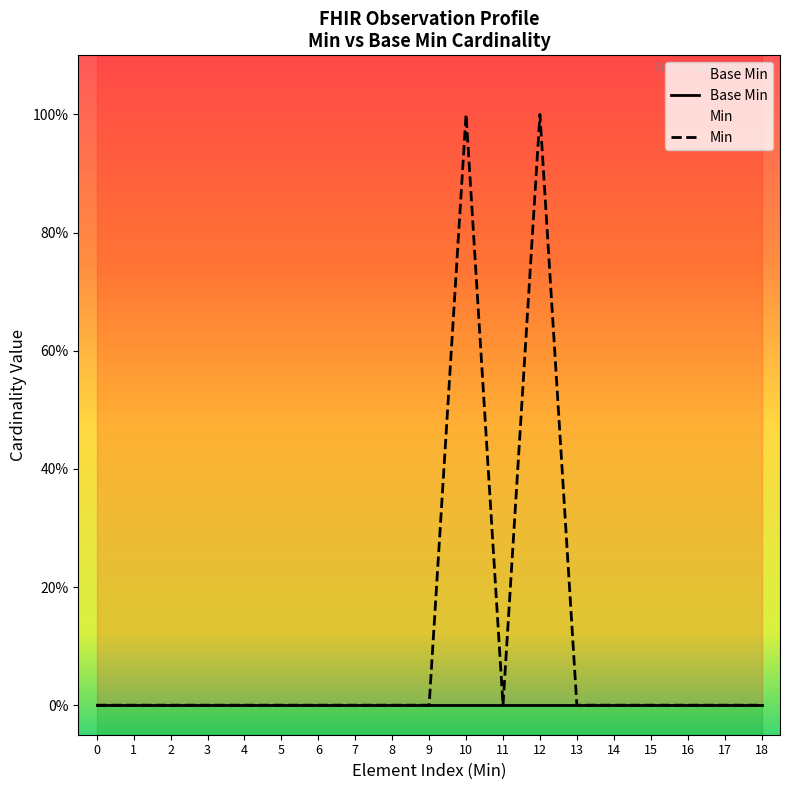

The value of Min at 17 is -1. True or false?

False